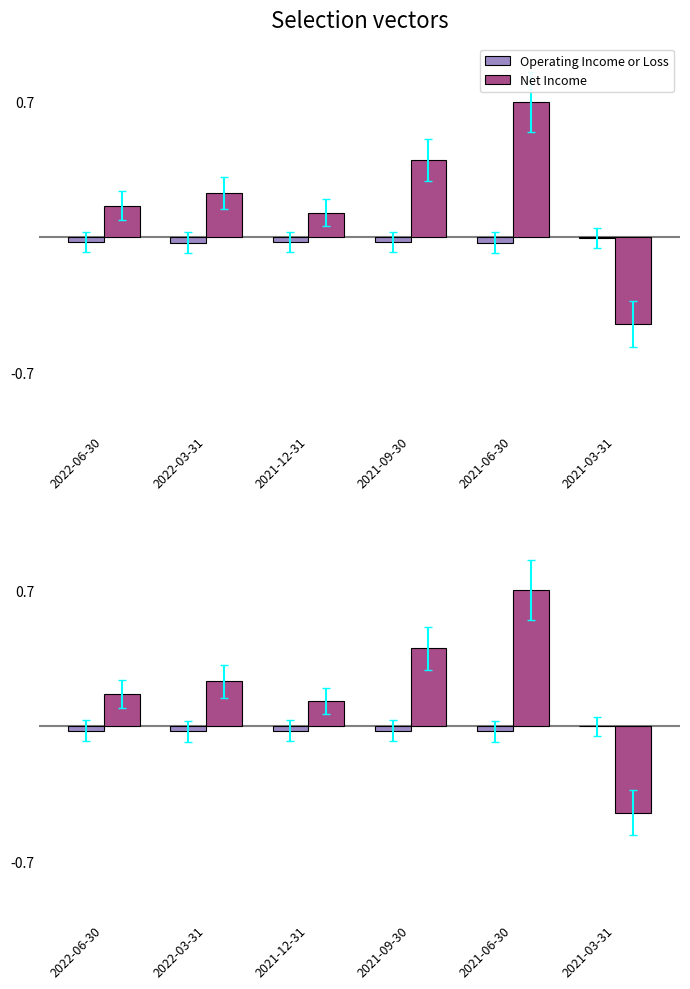

What is the total value across all series at 2022-06-30?

0.1